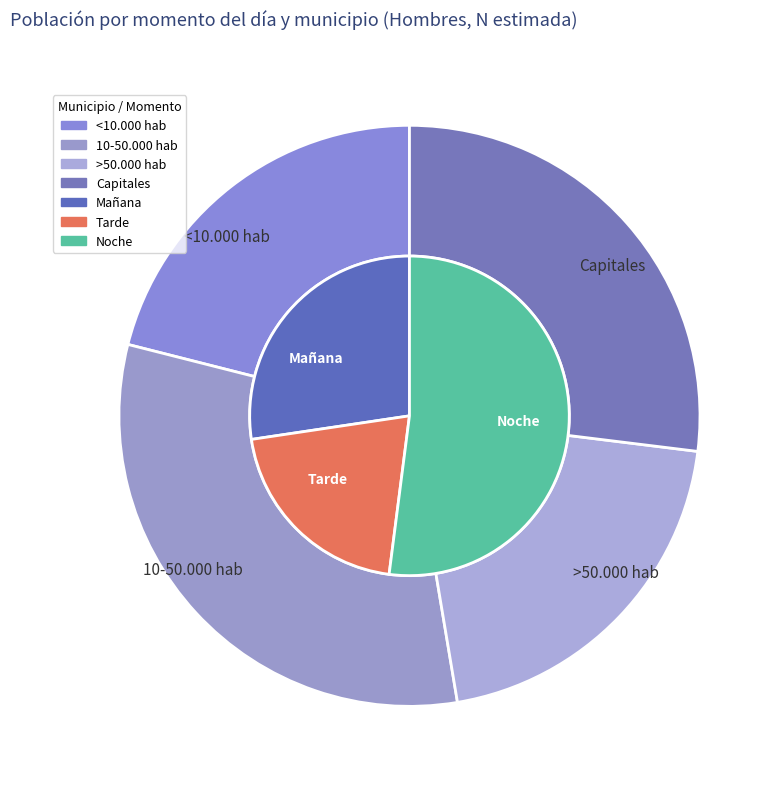

Which slice is the smallest?

<10.000 hab